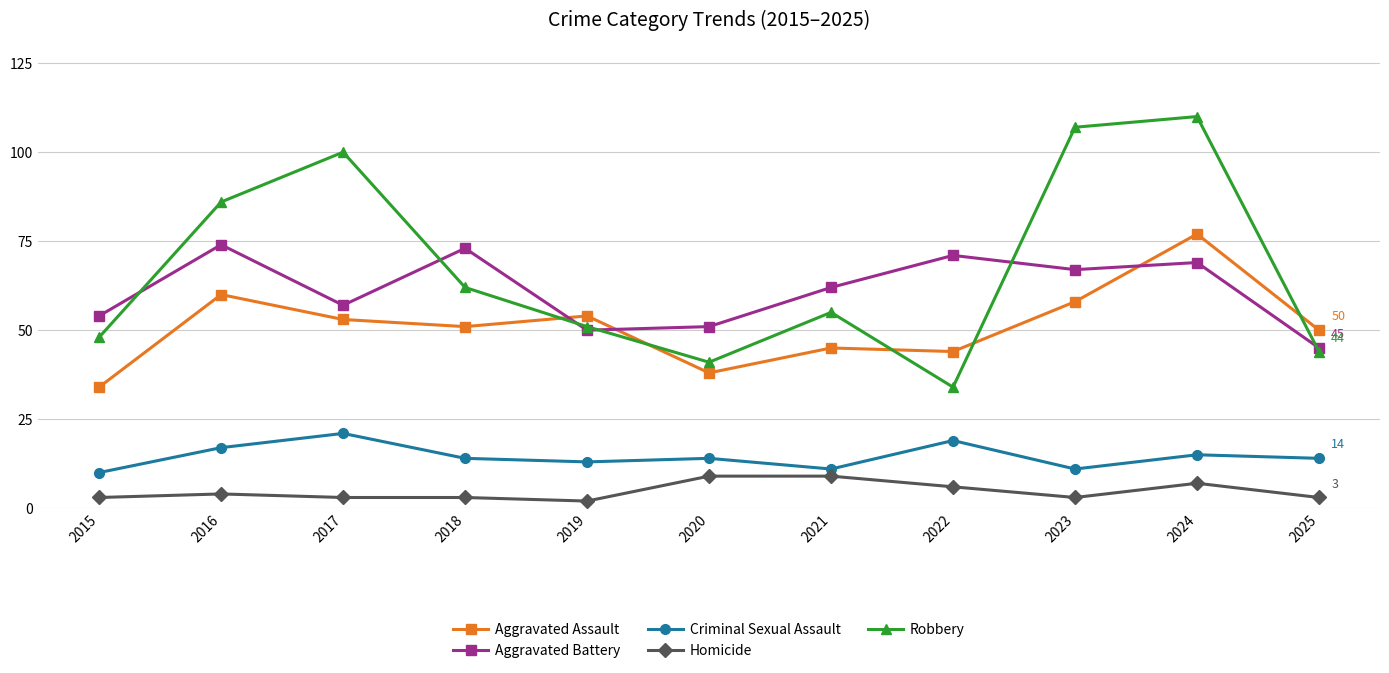

Which series has the largest total across all categories?

Robbery